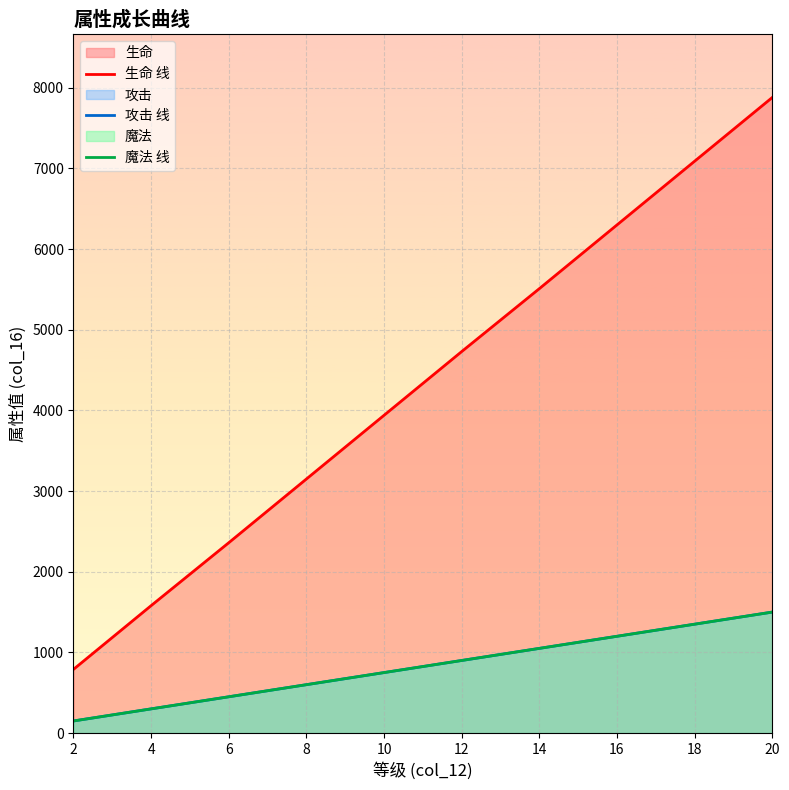

What is the average value of the 生命 线 series?

4333